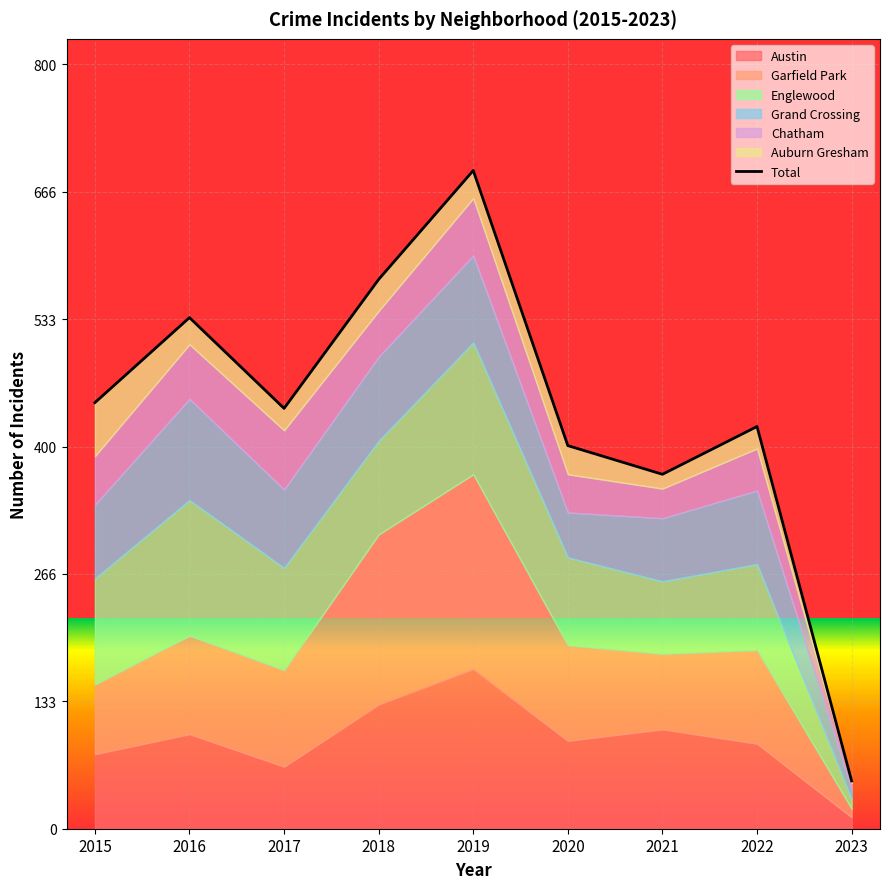

What is the smallest value displayed?

50